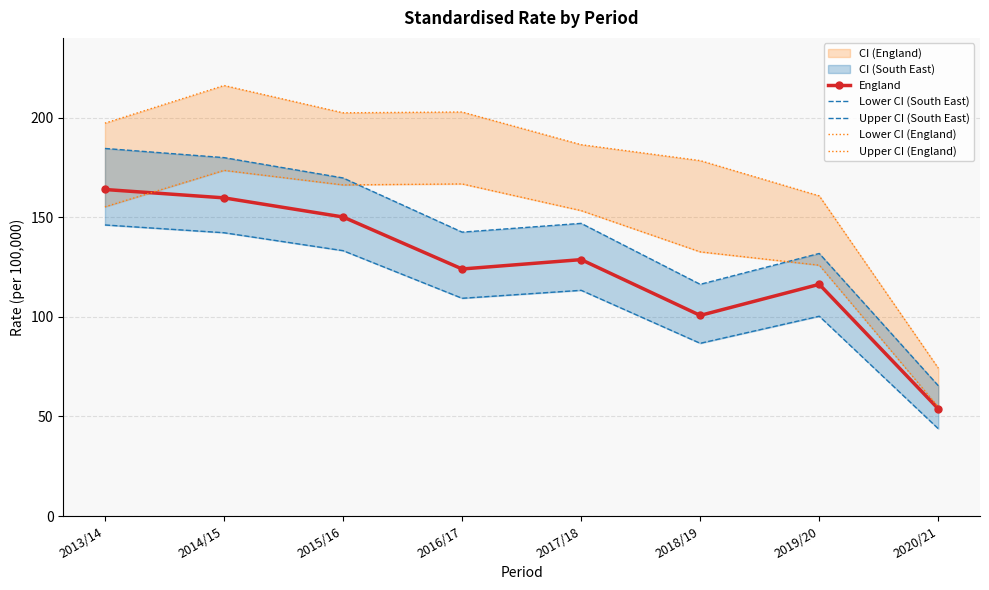

True or false: Upper CI (England) and Upper CI (South East) cross at least once.

False